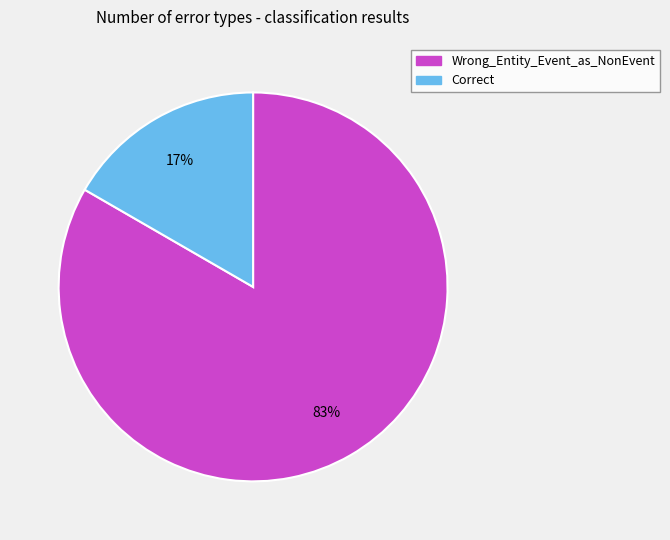

To the nearest percent, what portion does Wrong_Entity_Event_as_NonEvent represent?

83%